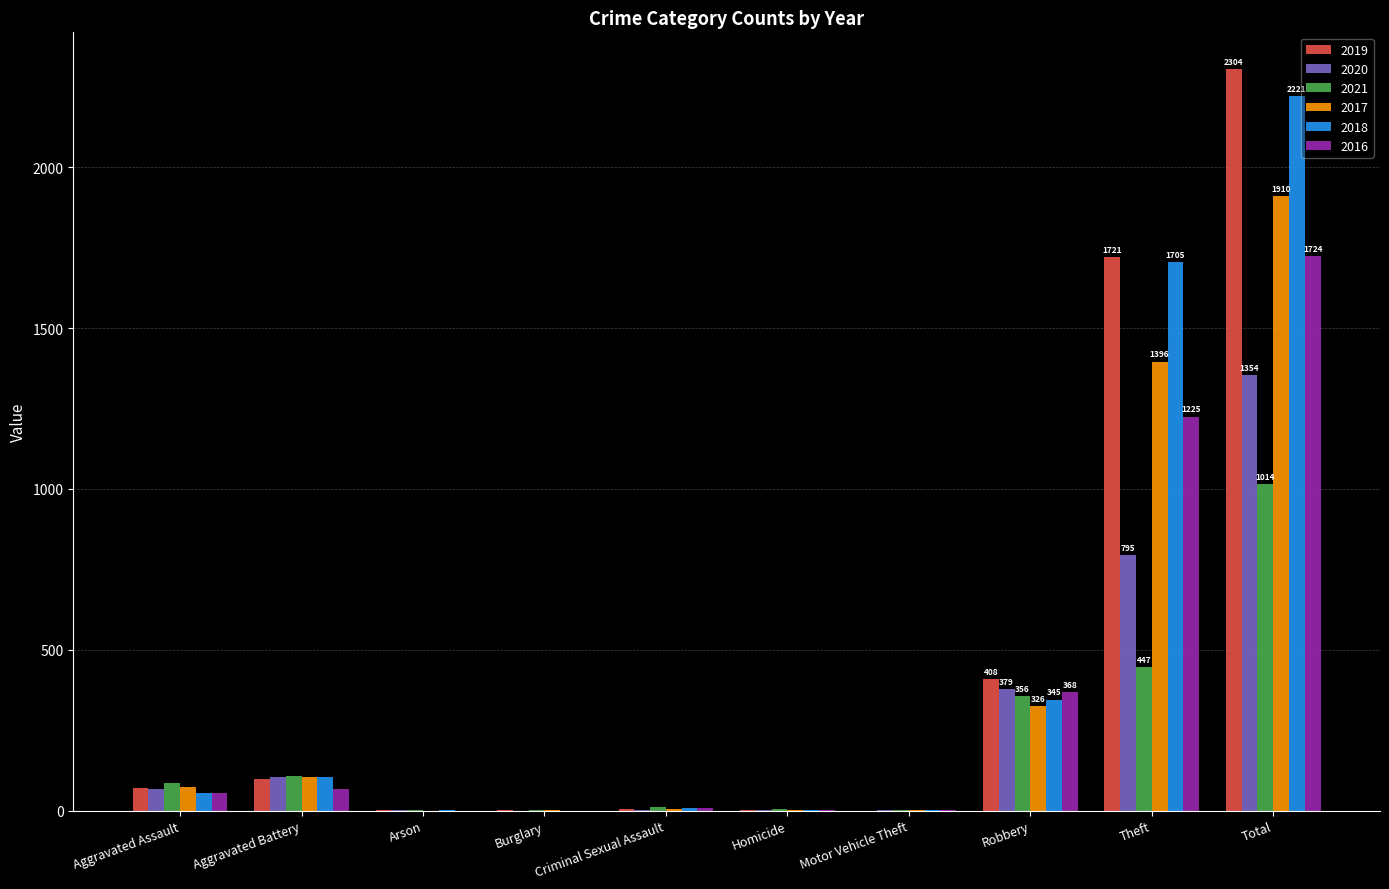

What is the average value of the 2020 series?

271